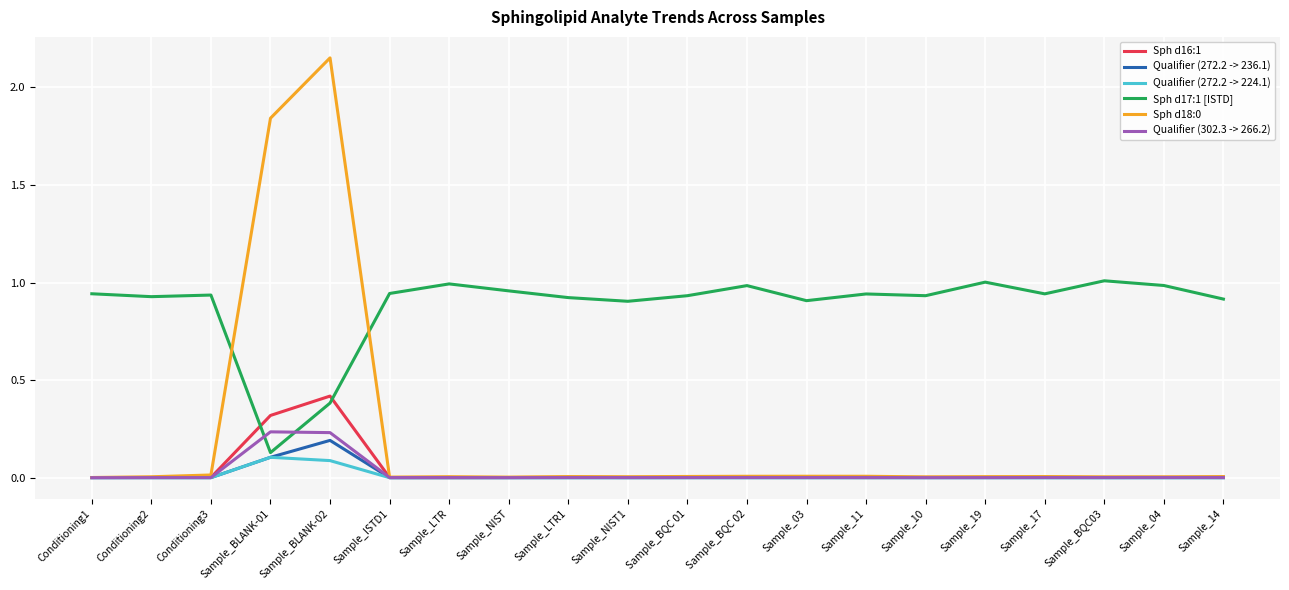

True or false: Qualifier (272.2 -> 236.1) has more than 2 points higher than both neighbors.

True